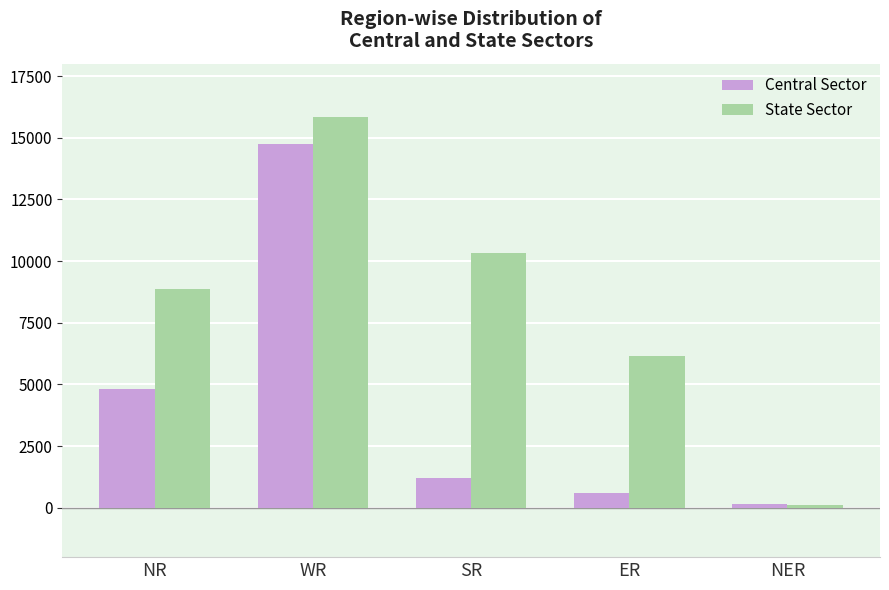

Rank the categories by State Sector value from highest to lowest.

WR, SR, NR, ER, NER